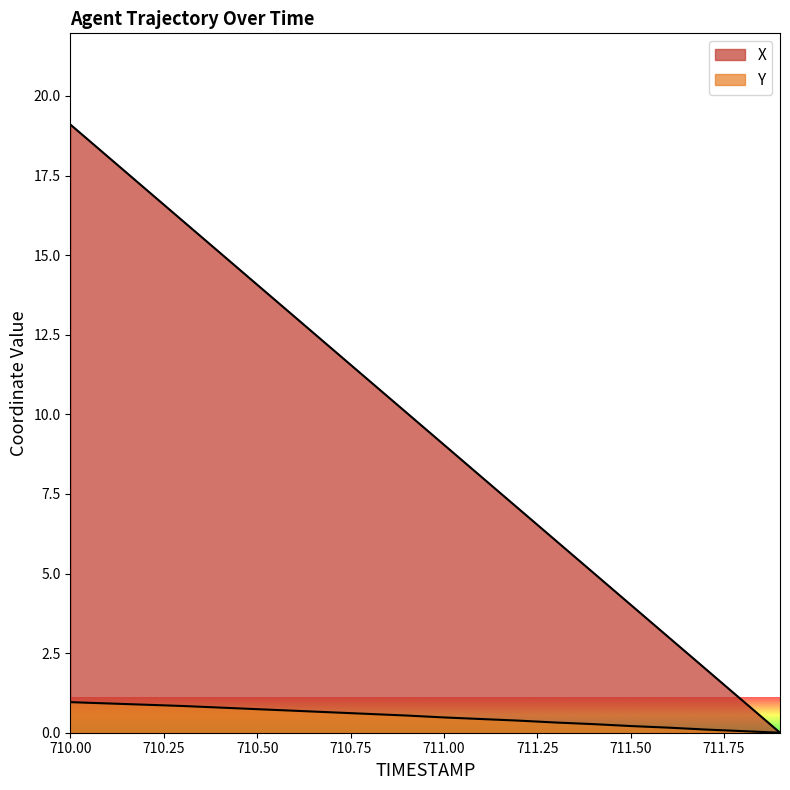

Between 710.9 and 711.2, which series saw the biggest shift?

X